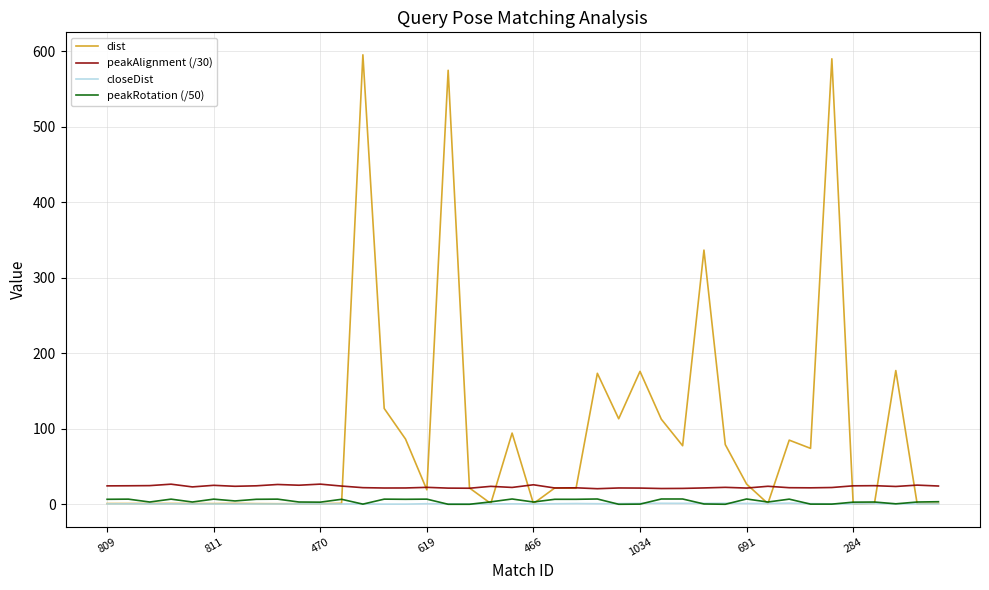

What is the greatest value displayed?

595.5